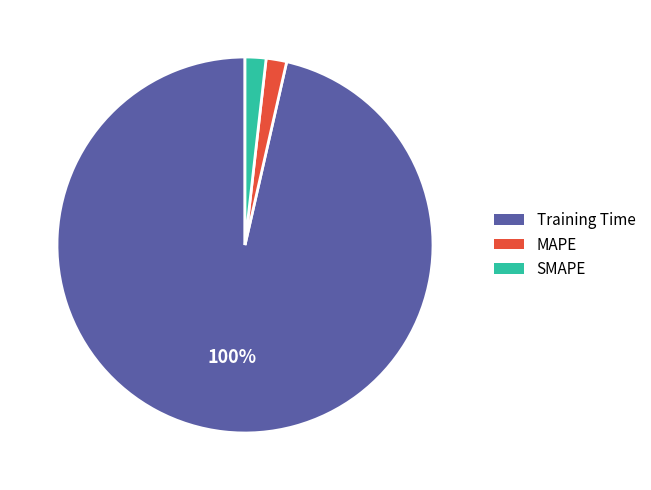

To the nearest percent, what is the combined percentage of Training Time and SMAPE?

98%